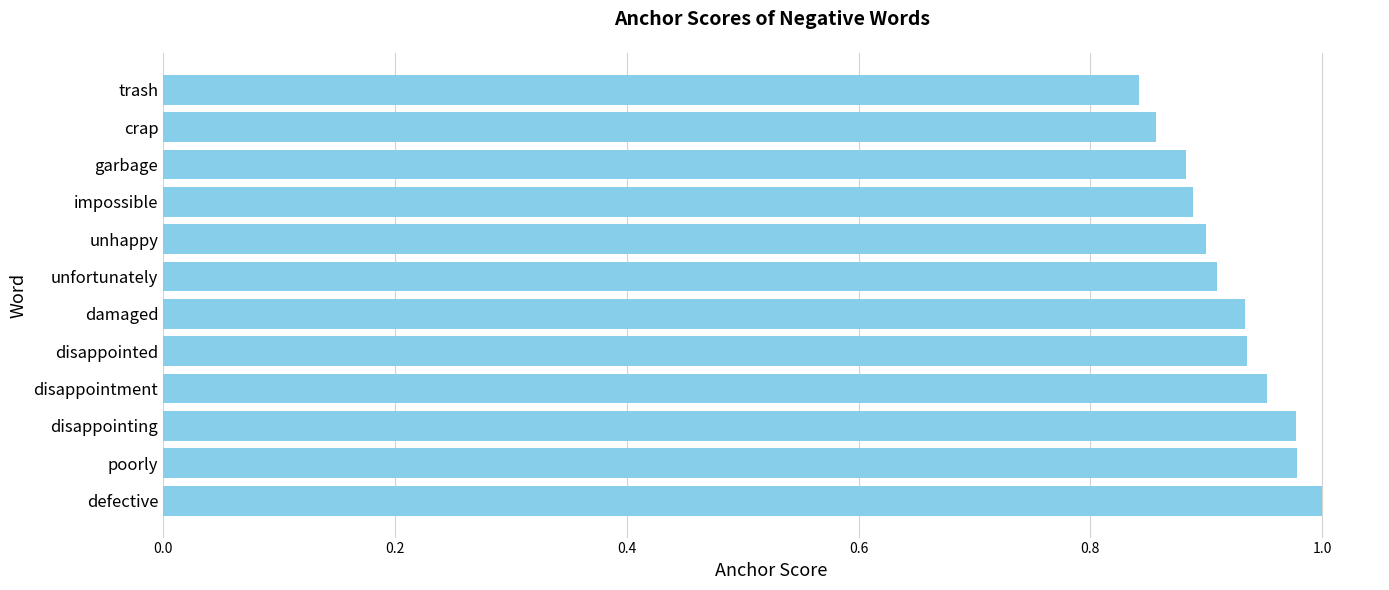

Does the chart contain any negative values?

No